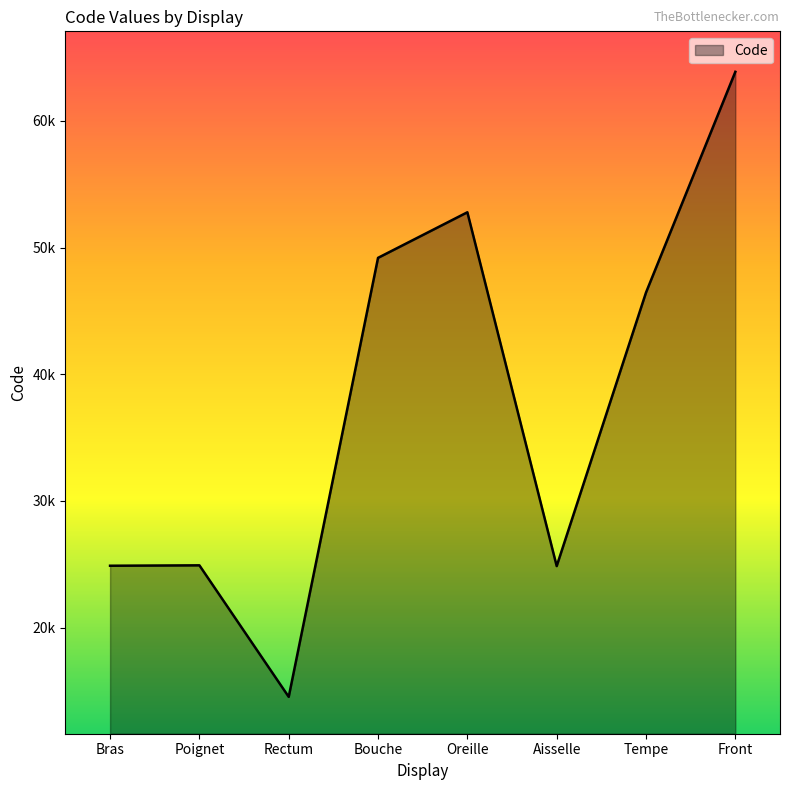

The value at Bras is 38912. True or false?

False